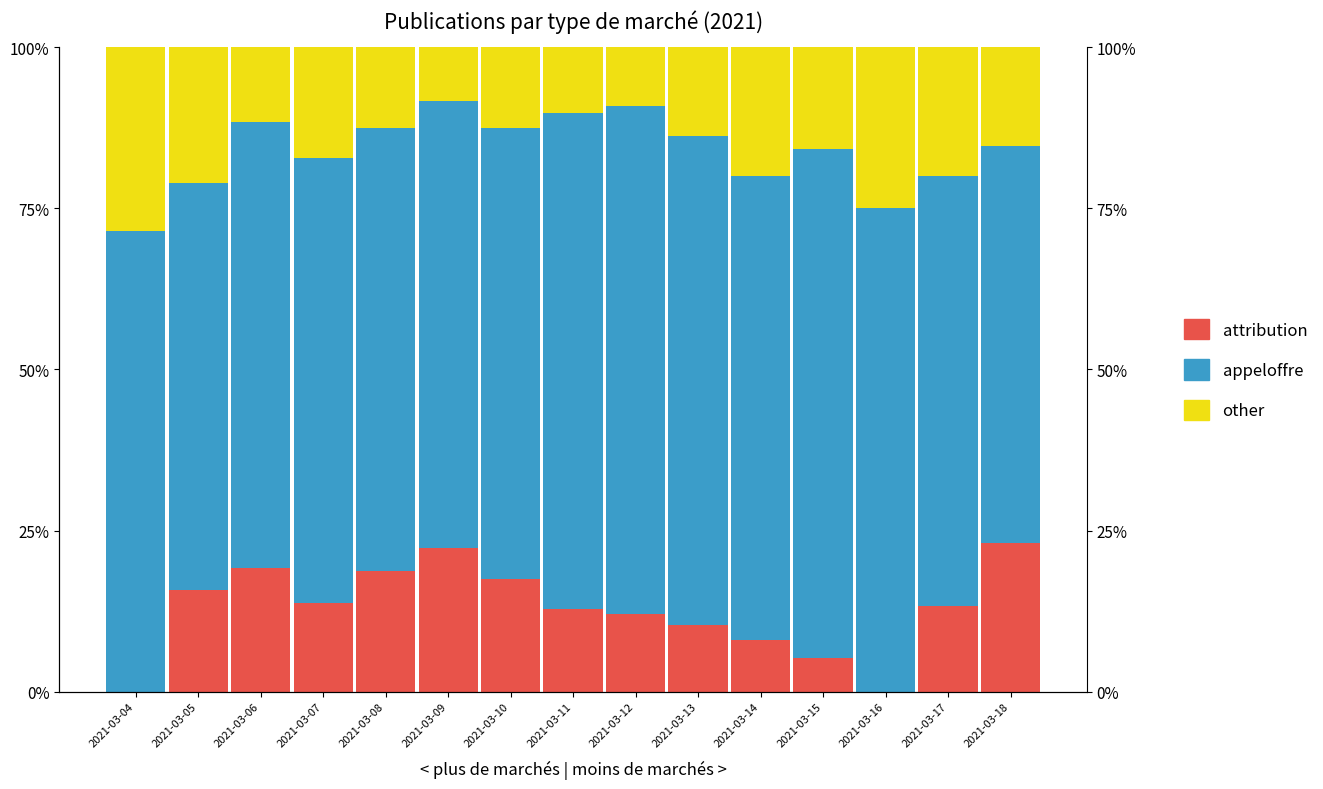

The appeloffre series shows 0.7 at 2021-03-14. True or false?

True